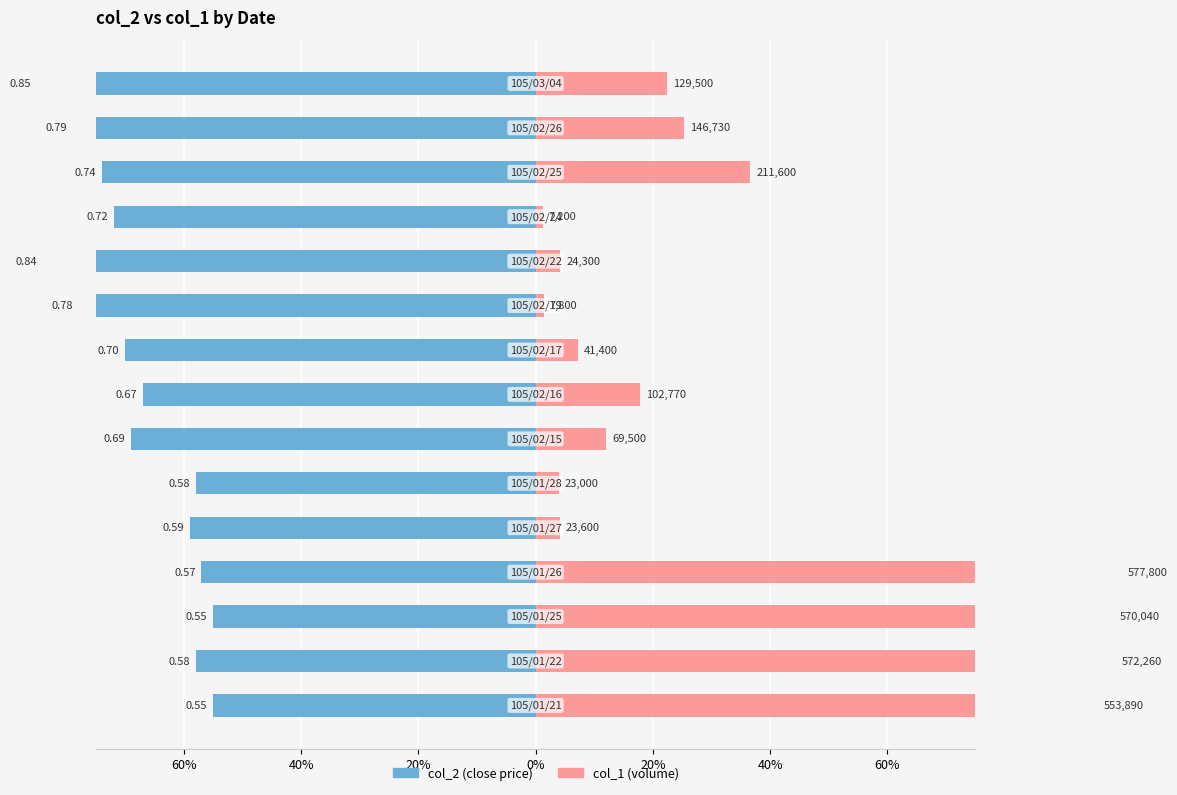

Reading left to right, extract all data points from this chart.

col_2: -0.6	-0.6	-0.6	-0.6	-0.6	-0.6	-0.7	-0.7	-0.7	-0.8	-0.8	-0.7	-0.7	-0.8	-0.8
col_1 (normalized): 1.0	1.0	1.0	1.0	0.0	0.0	0.1	0.2	0.1	0.0	0.0	0.0	0.4	0.3	0.2